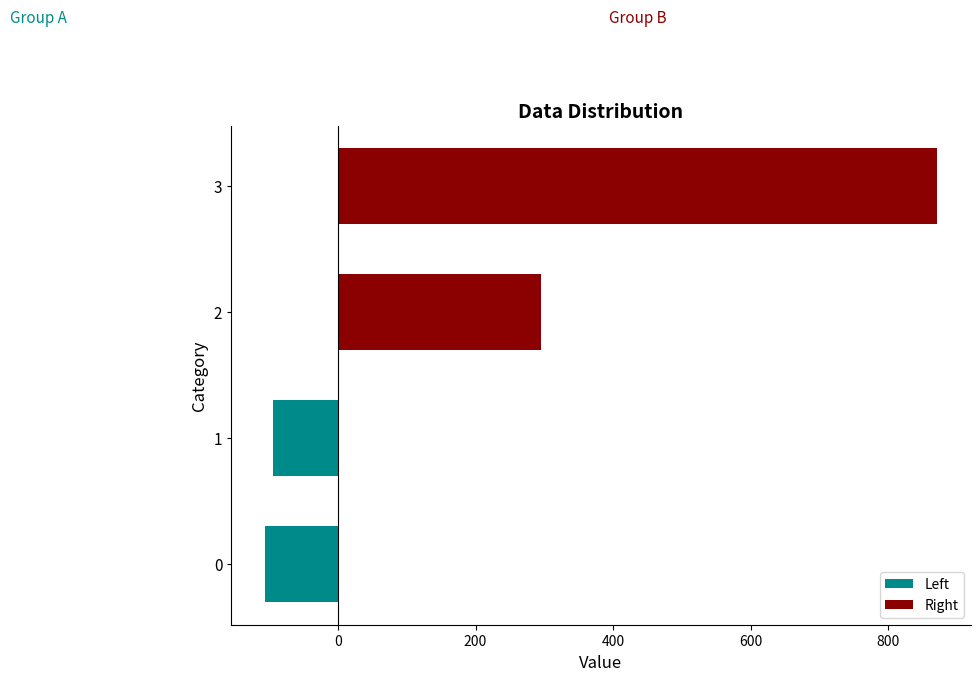

What is the difference between the highest and lowest values at 3?

871.0